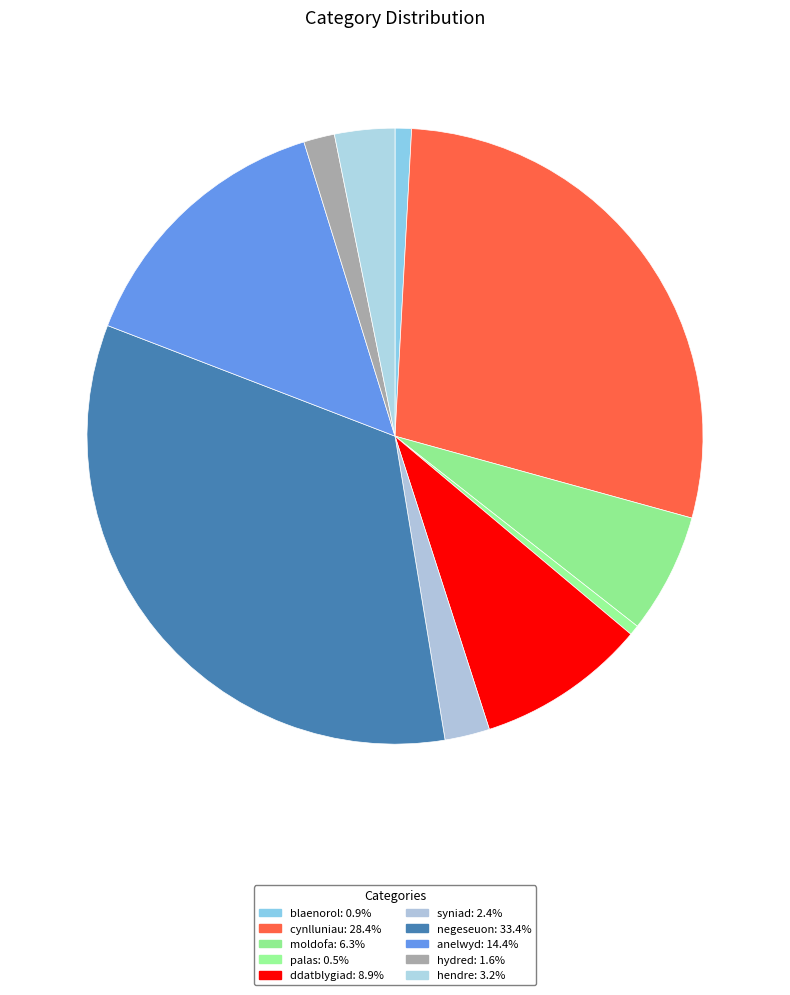

Which slice is the largest?

negeseuon